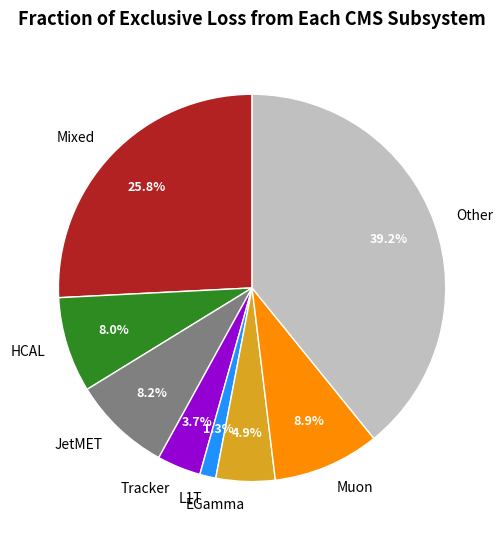

Which category has the biggest portion of the pie?

Other